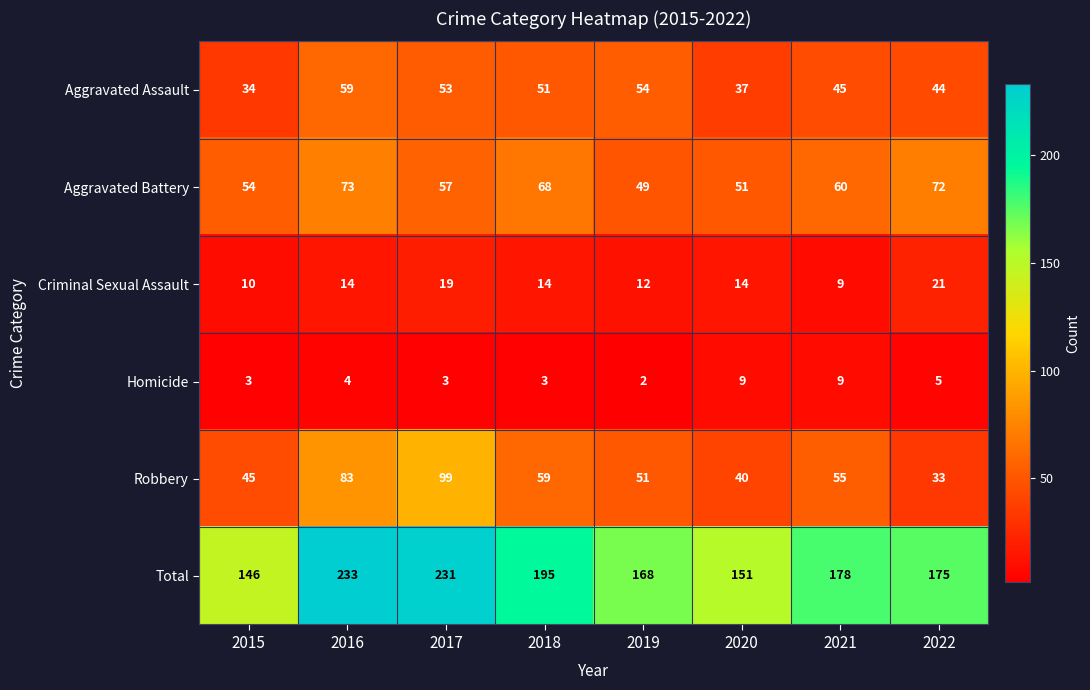

Which series has the largest range (max minus min)?

Total